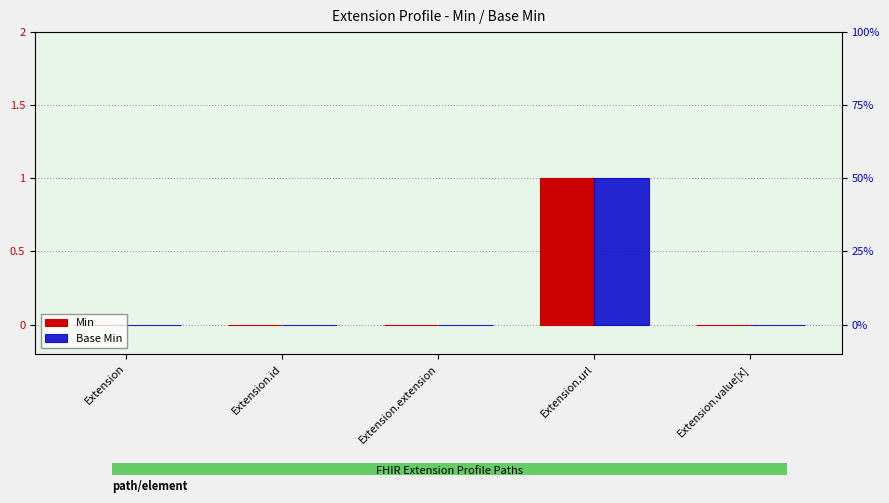

Where is Min nearest to the value 0?

Extension